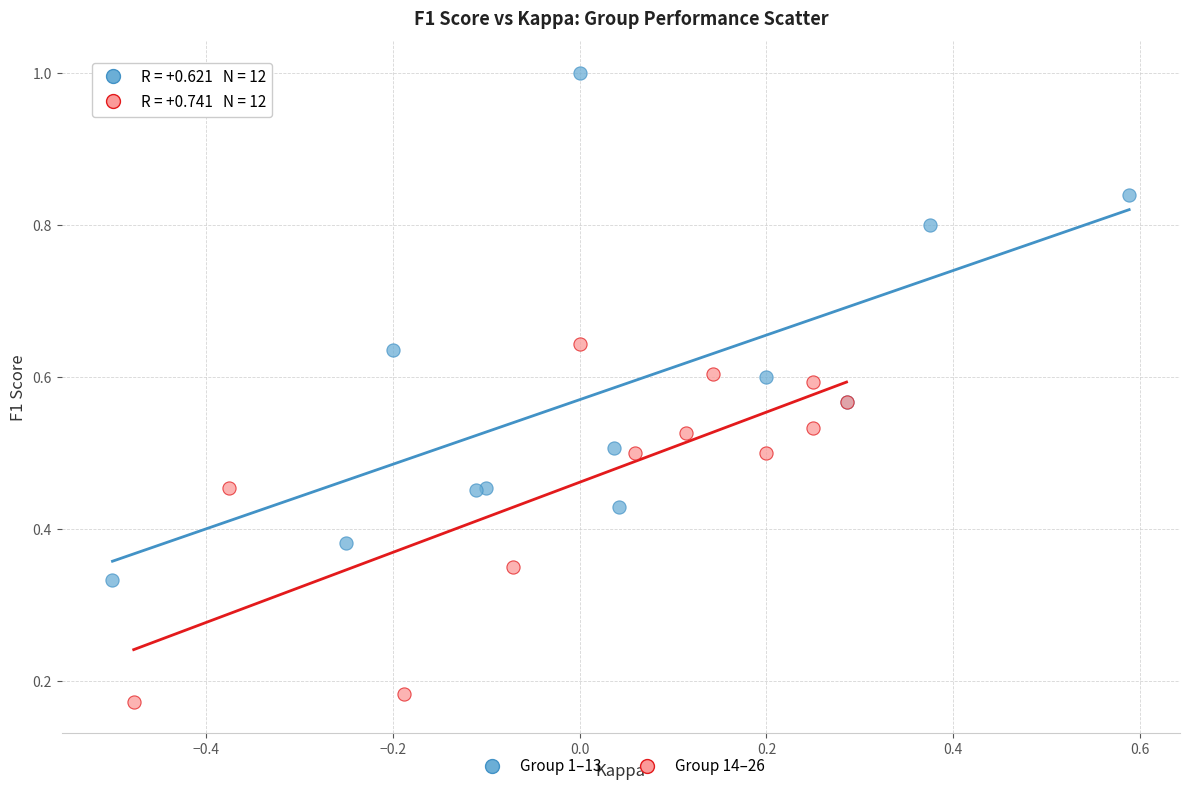

Which series contains the lowest Y value?

Group 14–26